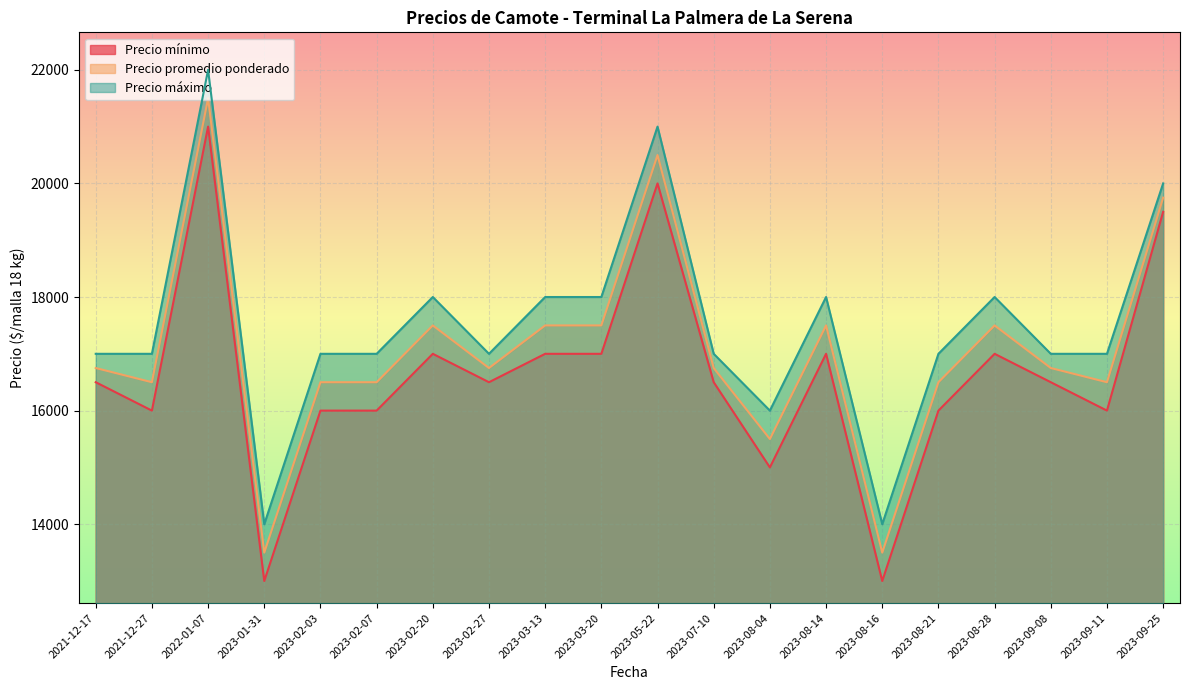

Rank the series by their maximum value, from lowest to highest.

Precio mínimo, Precio promedio ponderado, Precio máximo